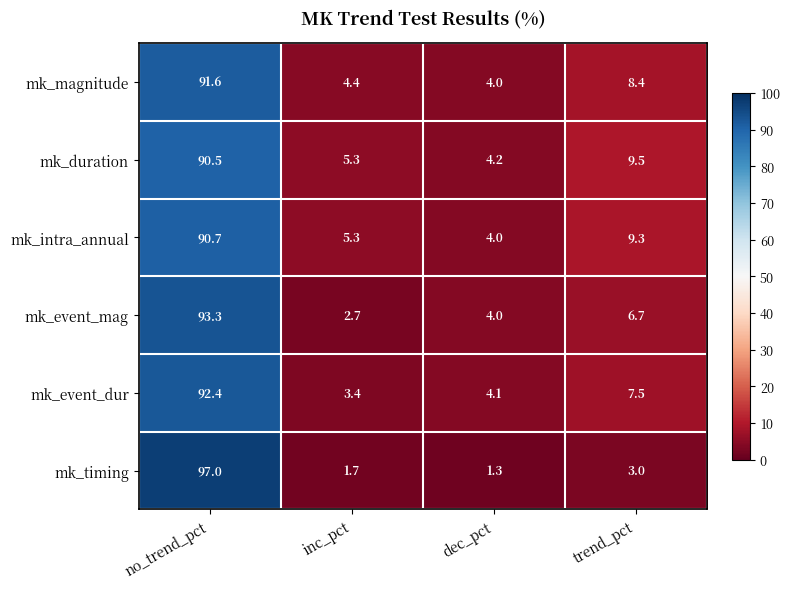

What is the sum of the mk_magnitude values at no_trend_pct and dec_pct?

95.6